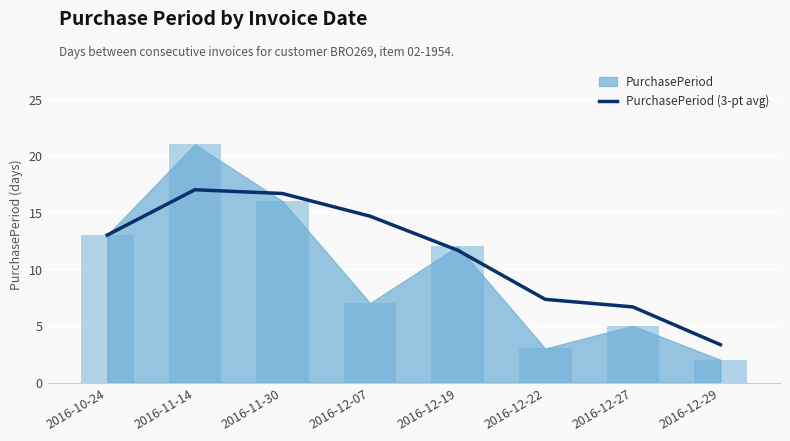

True or false: PurchasePeriod (3-pt avg) has a value of 11.7 at 2016-12-19.

True